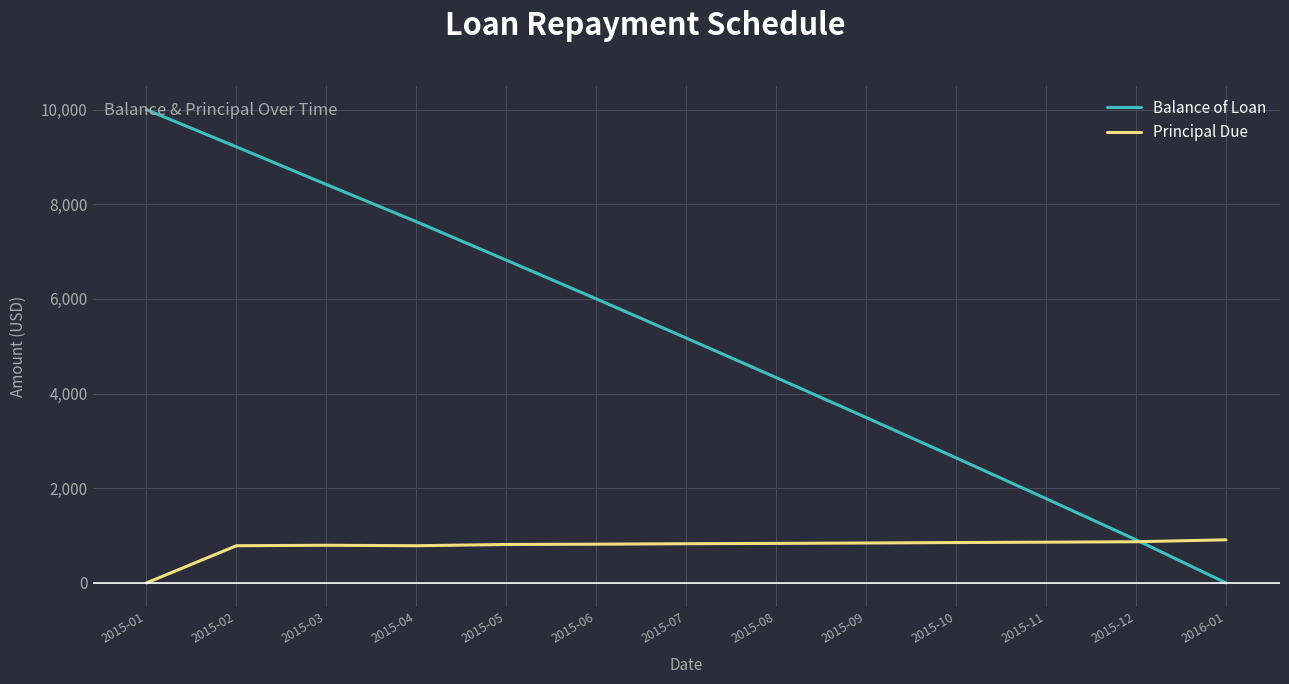

Rank the series by their average value, from highest to lowest.

Balance of Loan, Principal Due